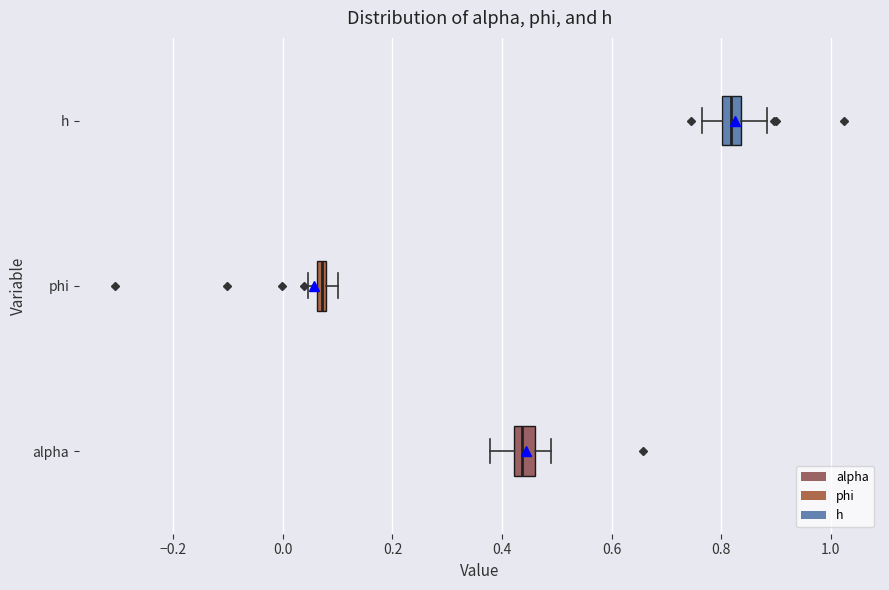

Which box's median line is the furthest to the left?

phi